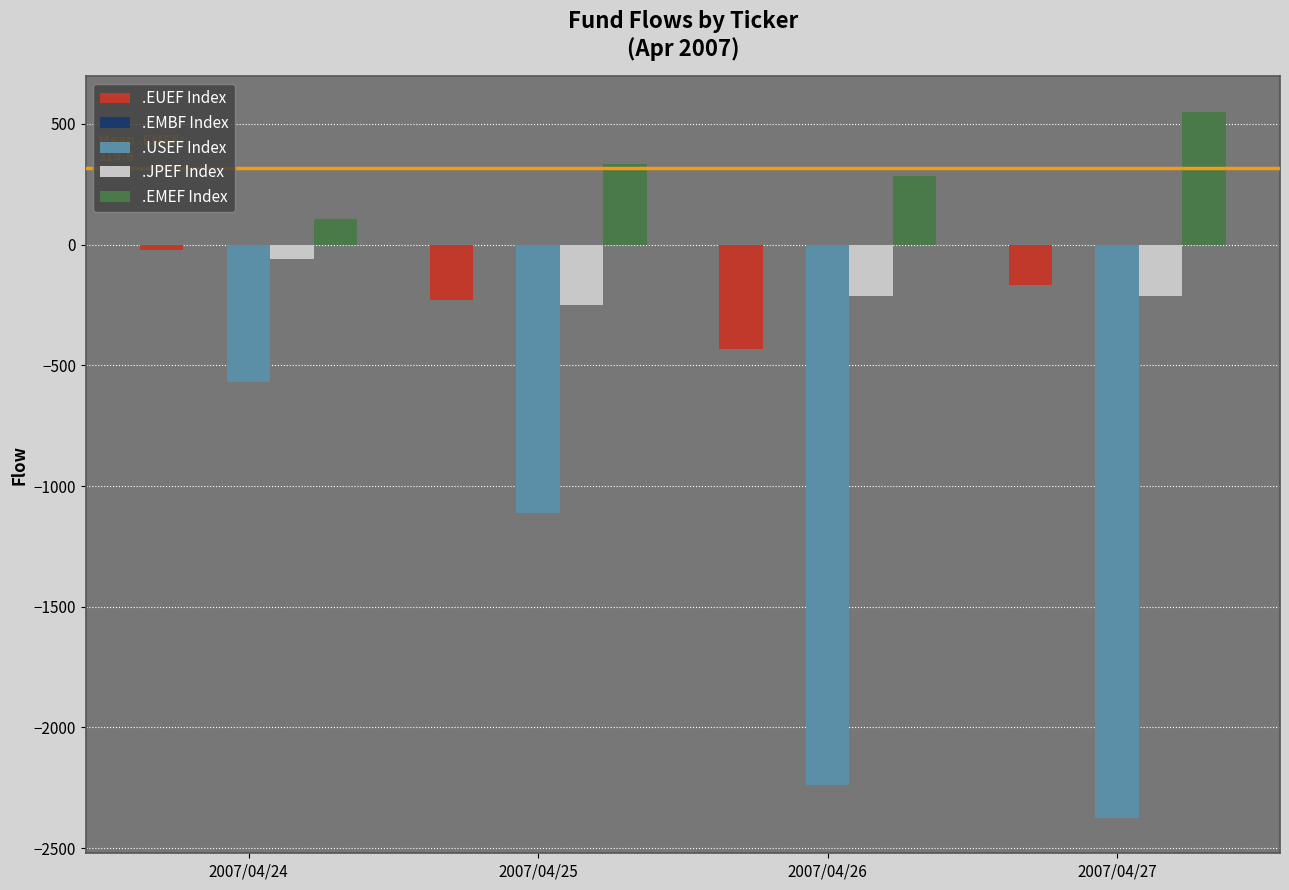

What is the sum of all .EMEF Index values?

1278.4